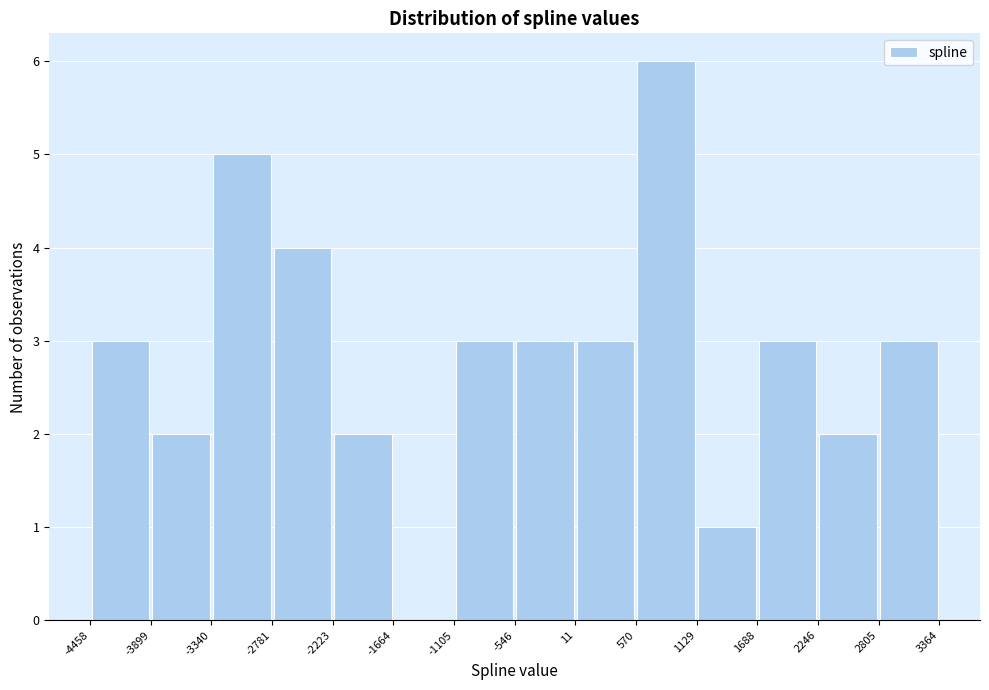

Reading left to right, transcribe this chart: for each bar, give the range it covers on the x-axis and its height. The values are not printed on the chart, so give them approximately, as read against the axis.

-4458 to -3899: 3
-3899 to -3340: 2
-3340 to -2781: 5
-2781 to -2223: 4
-2223 to -1664: 2
-1664 to -1105: 0
-1105 to -546: 3
-546 to 11: 3
11 to 570: 3
570 to 1129: 6
1129 to 1688: 1
1688 to 2246: 3
2246 to 2805: 2
2805 to 3364: 3